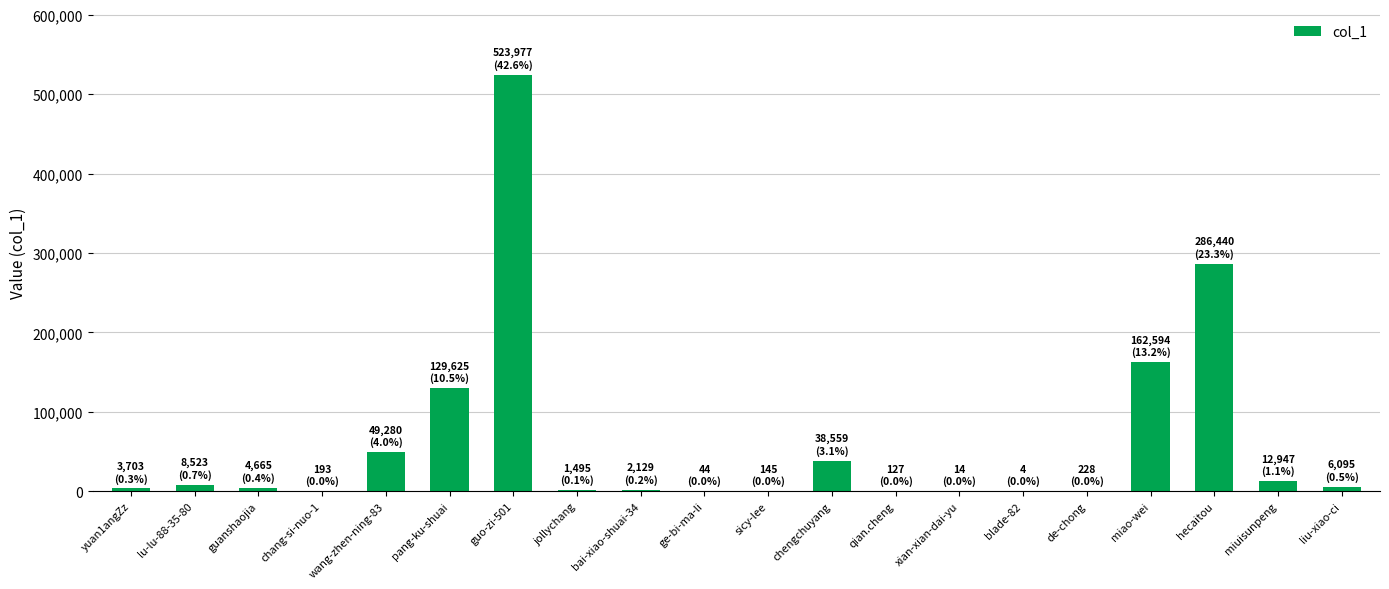

What is the sum of all values?

1230787